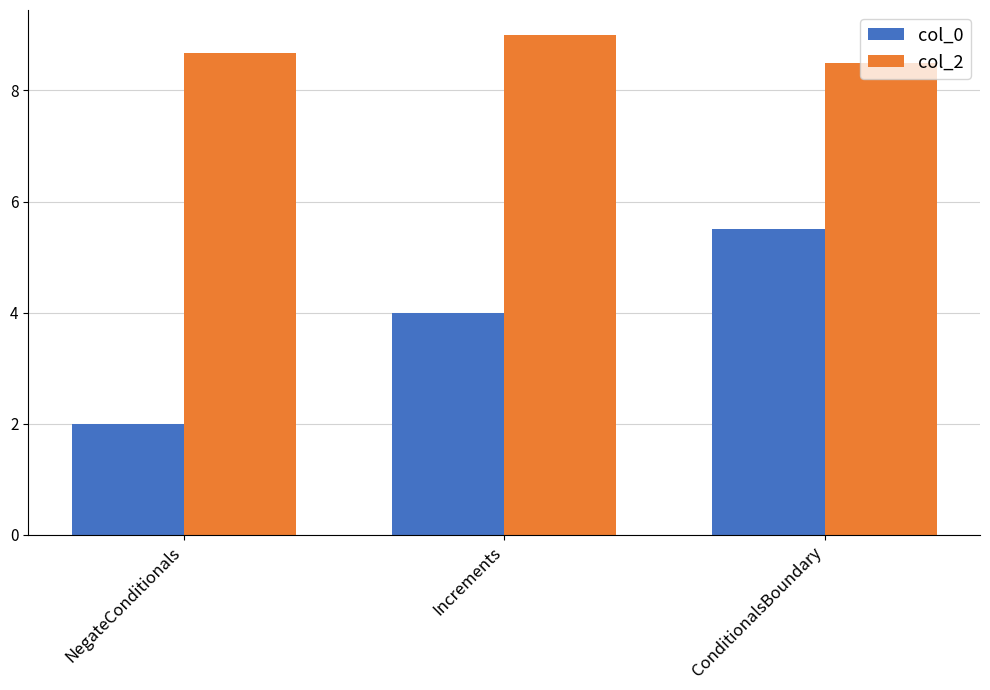

How many bars are there in total?

6